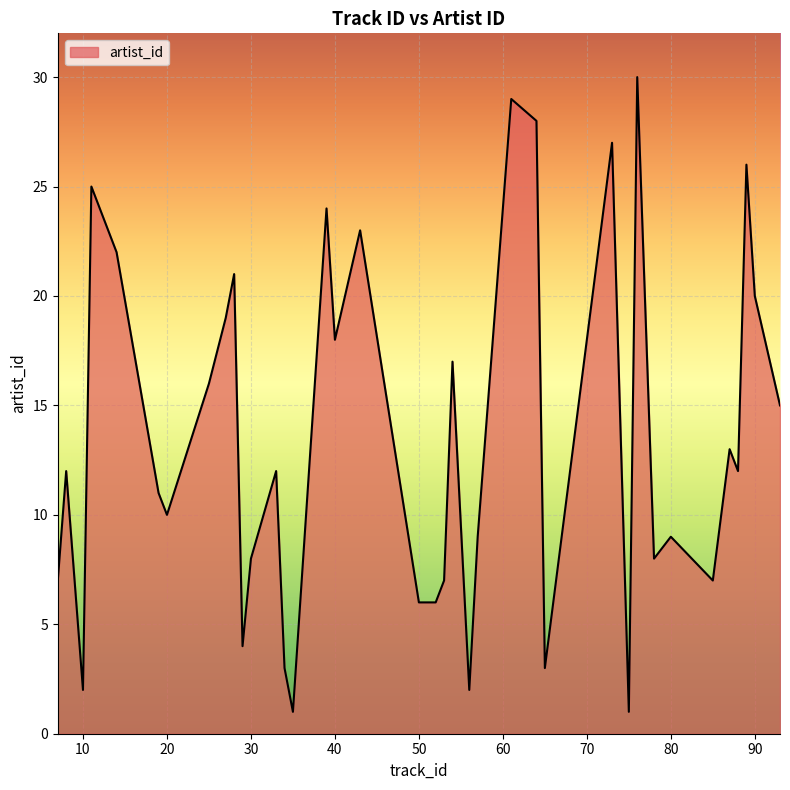

Which category has the highest value across all series?

76